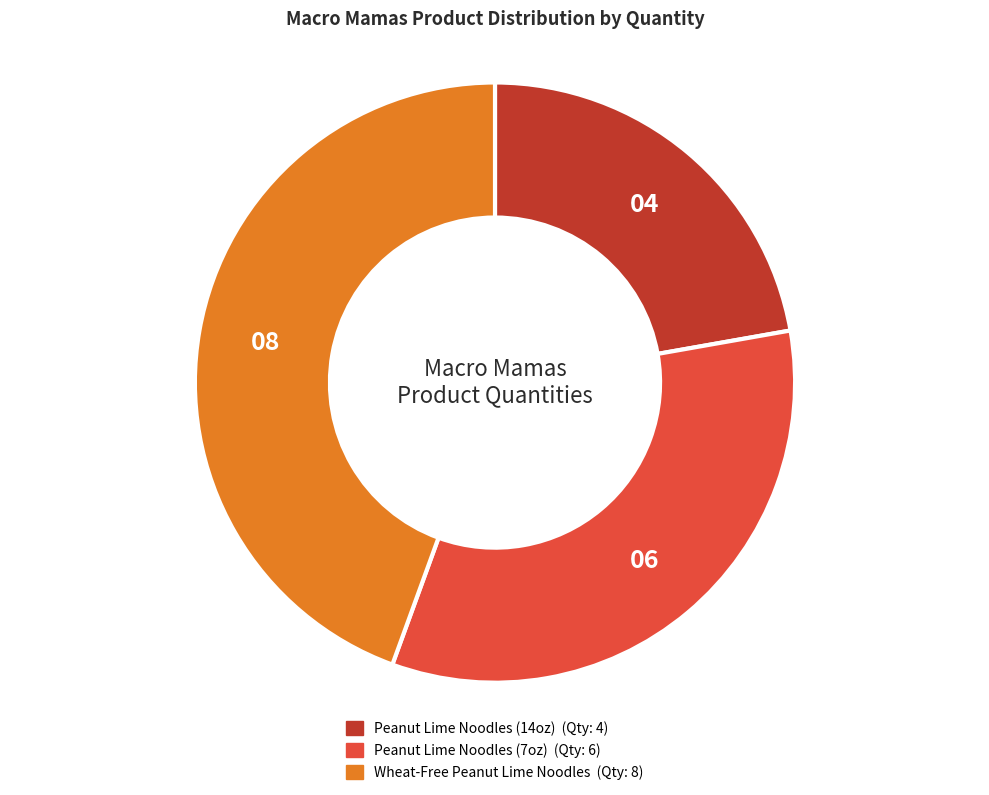

Count the number of slices in the pie.

3